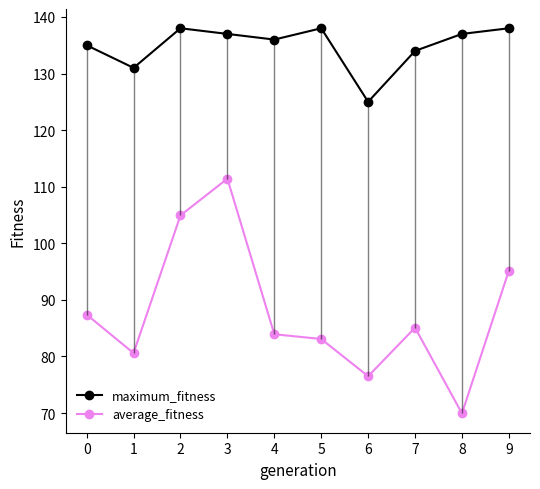

At which category is the sum across all series the highest?

3